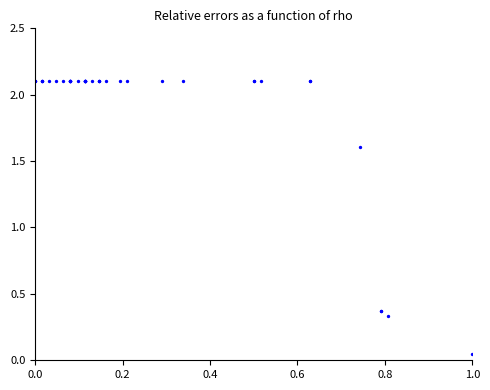

What Y value in the scatter plot is closest to 1?

1.6